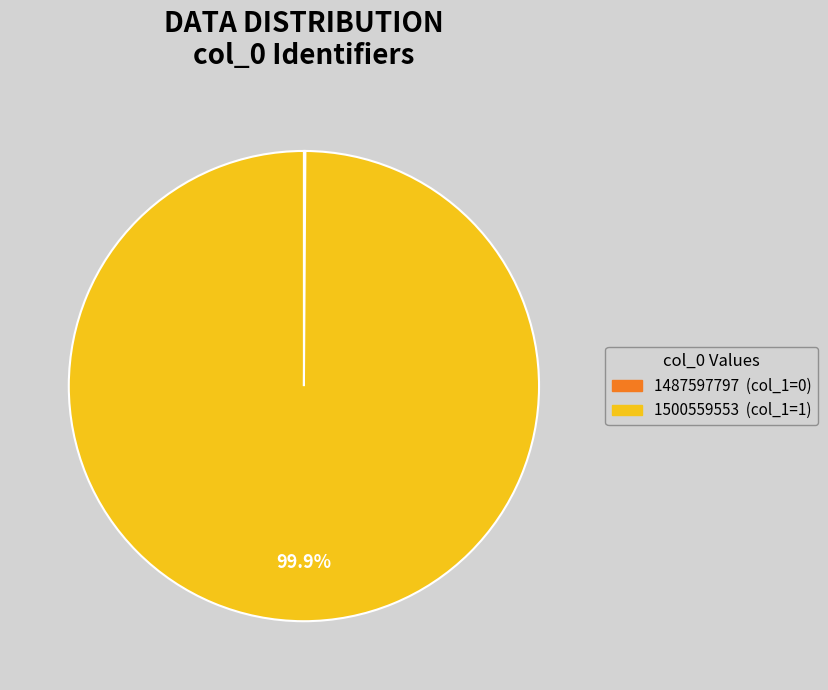

Which slice is the largest?

1500559553